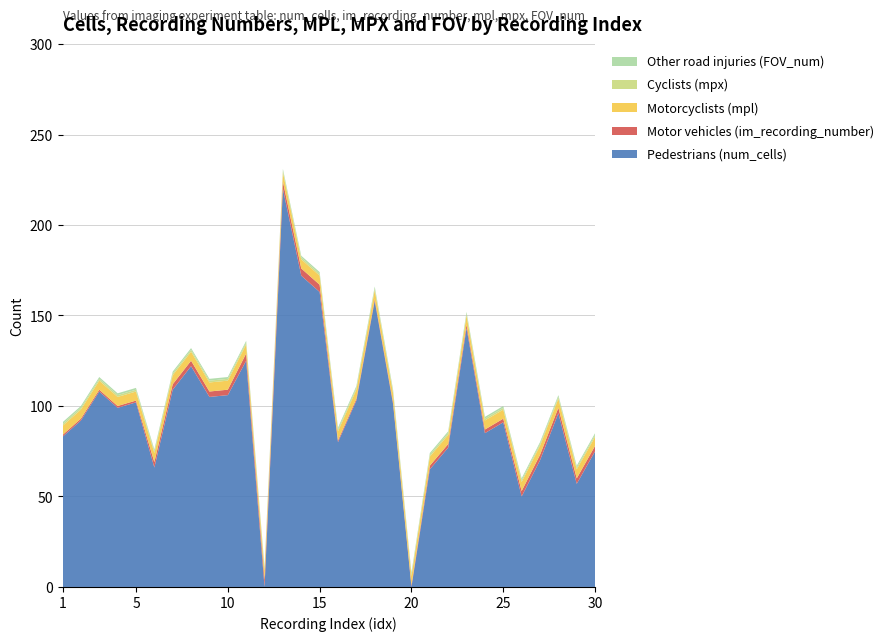

Reading left to right, transcribe all the data shown in this chart.

Pedestrians (num_cells): 1=83	2=92	3=108	4=99	5=102	6=66	7=109	8=122	9=105	10=106	11=125	12=0	13=220	14=172	15=163	16=80	17=103	18=158	19=101	20=0	21=65	22=77	23=143	24=85	25=91	26=50	27=70	28=96	29=57	30=75
Motor vehicles (im_recording_number): 1=1	2=1	3=1	4=1	5=1	6=3	7=3	8=3	9=3	10=3	11=4	12=4	13=4	14=4	15=4	16=1	17=1	18=1	19=1	20=1	21=2	22=2	23=2	24=2	25=2	26=3	27=3	28=3	29=3	30=3
Motorcyclists (mpl): 1=5	2=5	3=5	4=5	5=5	6=5	7=5	8=5	9=5	10=5	11=5	12=5	13=5	14=5	15=5	16=5	17=5	18=5	19=5	20=5	21=5	22=5	23=5	24=5	25=5	26=5	27=5	28=5	29=5	30=5
Cyclists (mpx): 1=1	2=1	3=1	4=1	5=1	6=1	7=1	8=1	9=1	10=1	11=1	12=1	13=1	14=1	15=1	16=1	17=1	18=1	19=1	20=1	21=1	22=1	23=1	24=1	25=1	26=1	27=1	28=1	29=1	30=1
Other road injuries (FOV_num): 1=1	2=1	3=1	4=1	5=1	6=1	7=1	8=1	9=1	10=1	11=1	12=1	13=1	14=1	15=1	16=1	17=1	18=1	19=1	20=1	21=1	22=1	23=1	24=1	25=1	26=1	27=1	28=1	29=1	30=1